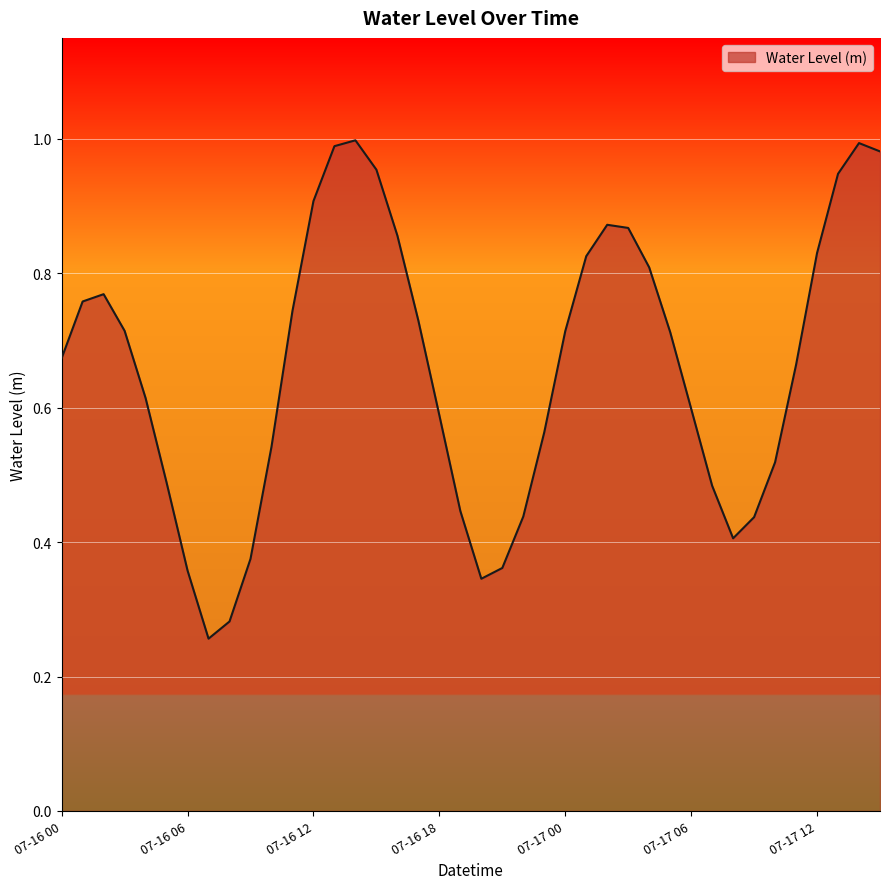

What is the difference between the maximum and minimum values?

0.7